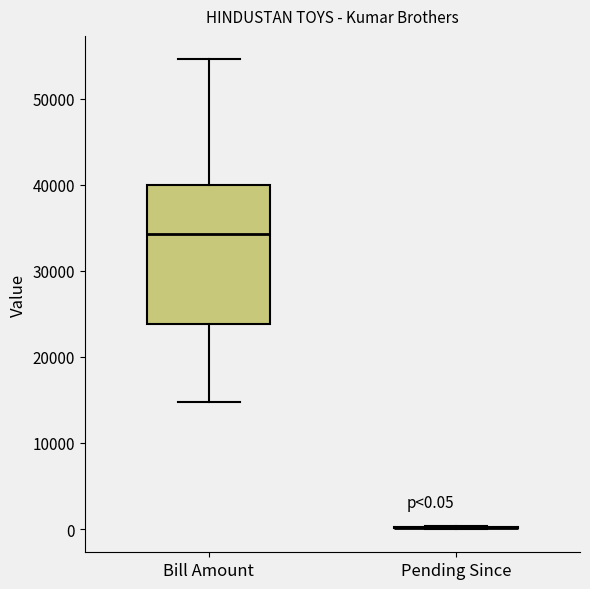

Which box is the tallest, from its lower edge to its upper edge?

Bill Amount